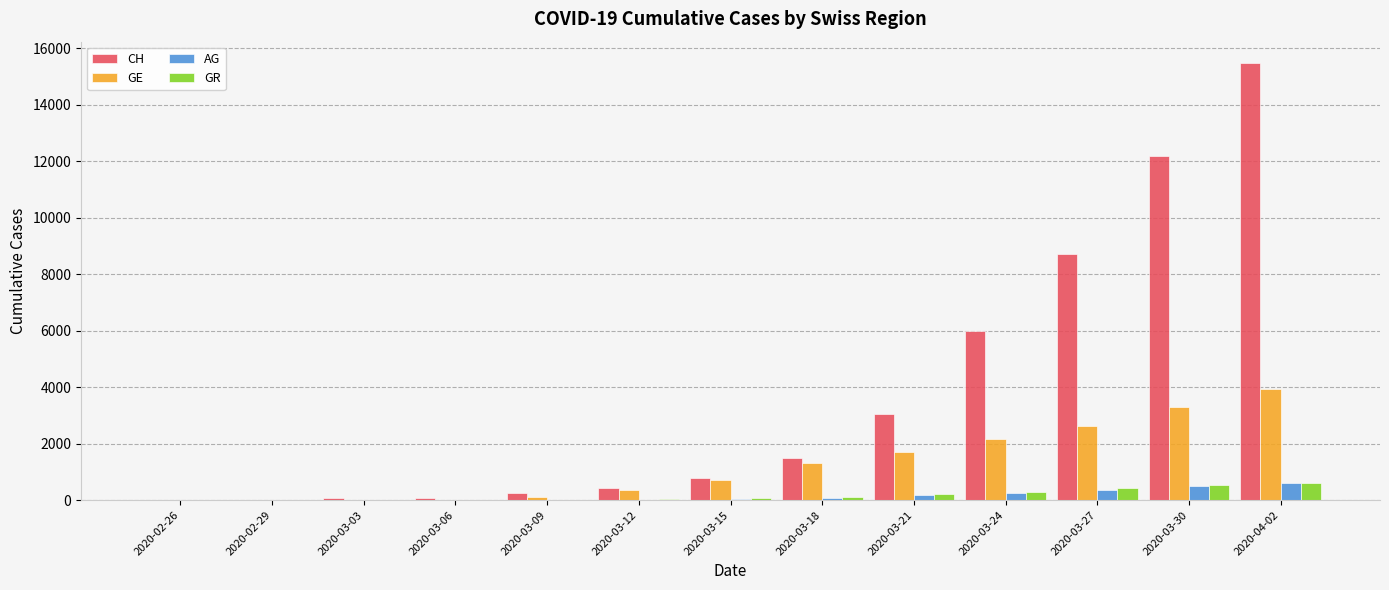

What is the sum of all GE values?

16215